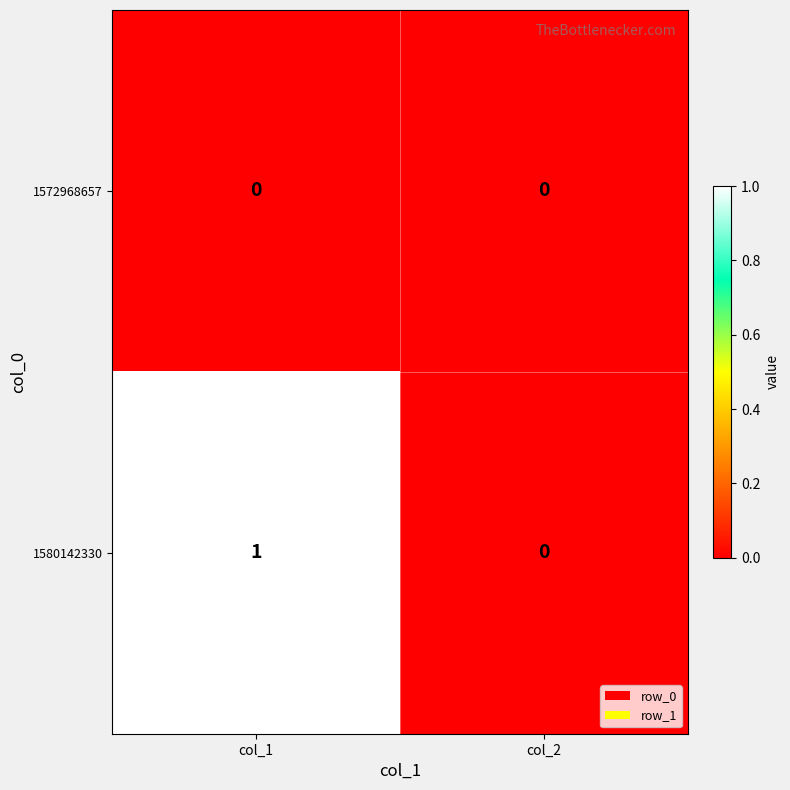

The 1580142330 series shows 0 at col_2. True or false?

True